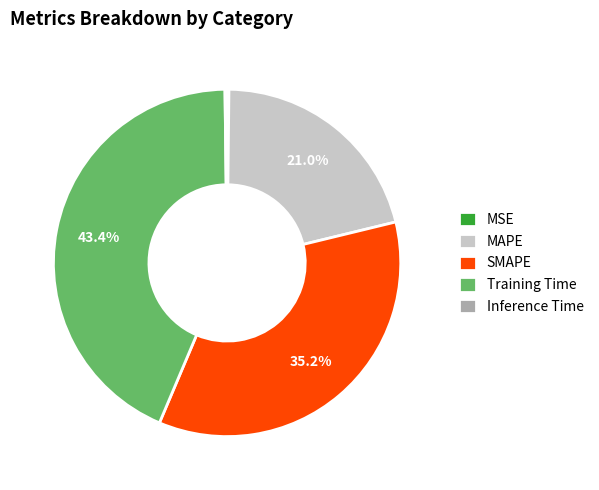

Which category has the biggest portion of the pie?

Training Time